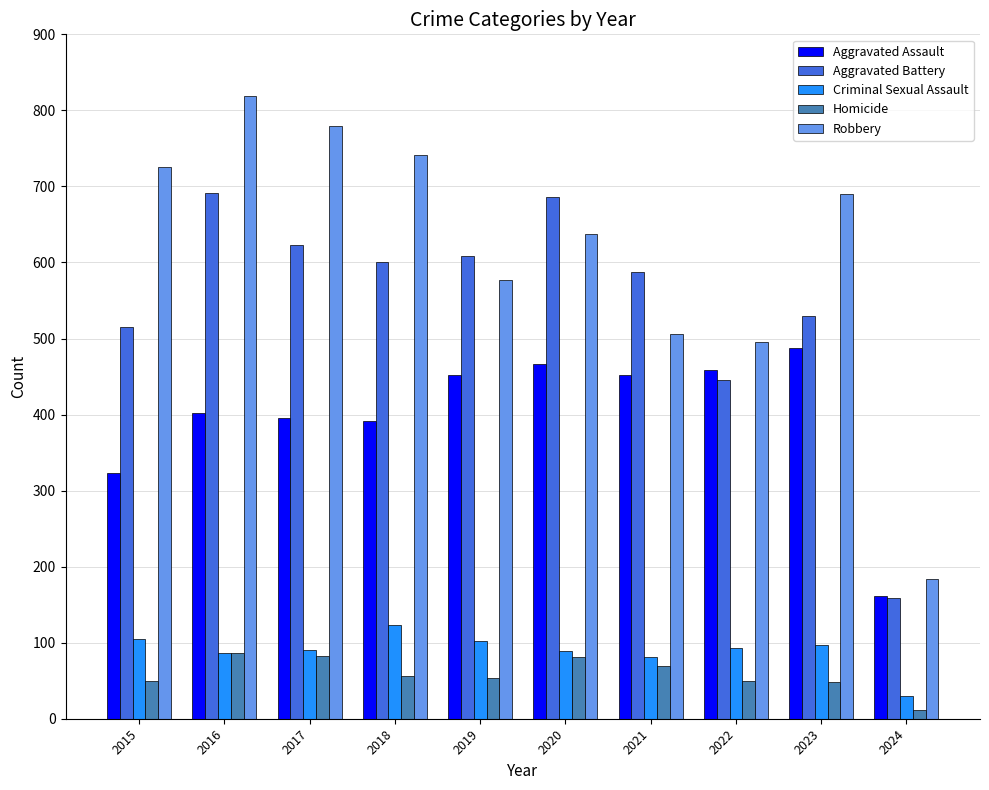

What is the total value across all series at 2022?

1541